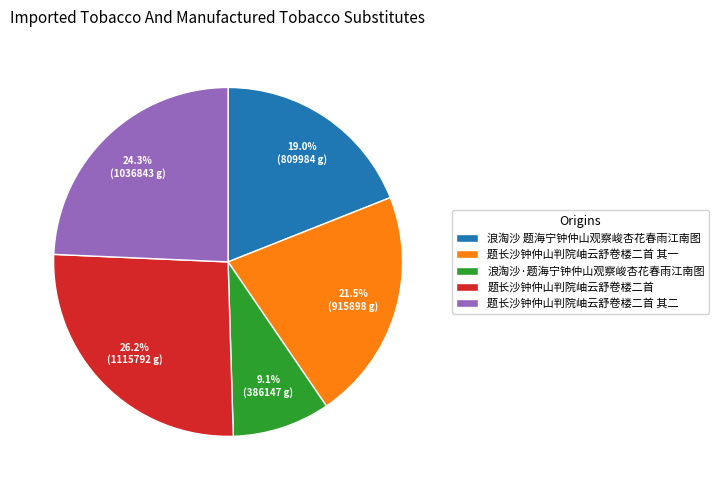

Combined, what portion of the pie is 题长沙钟仲山判院岫云舒卷楼二首 其二 and 浪淘沙·题海宁钟仲山观察峻杏花春雨江南图?

33.4%